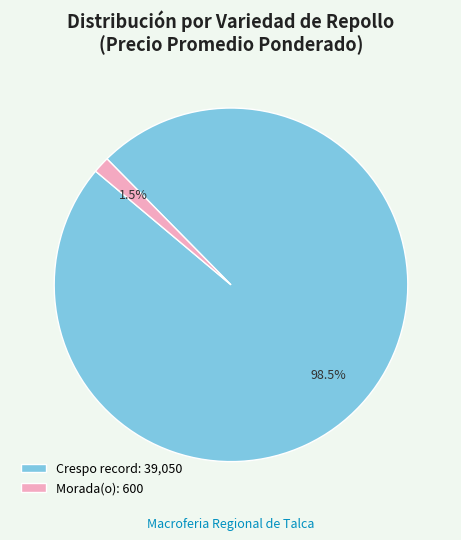

How much of the chart is everything except Crespo record: 39,050?

1.5%